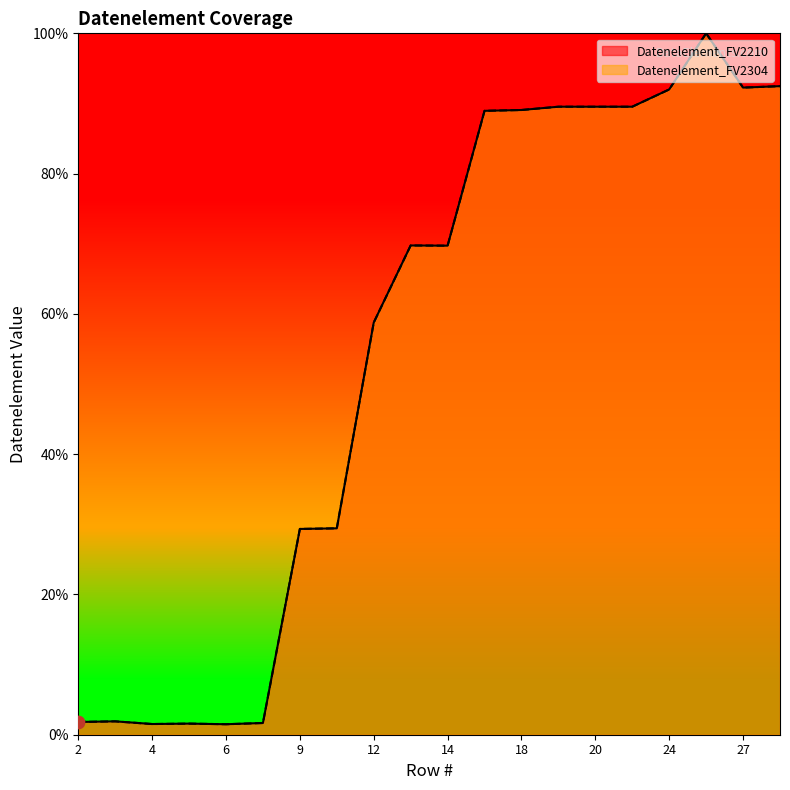

At how many categories does at least one series exceed 88?

9